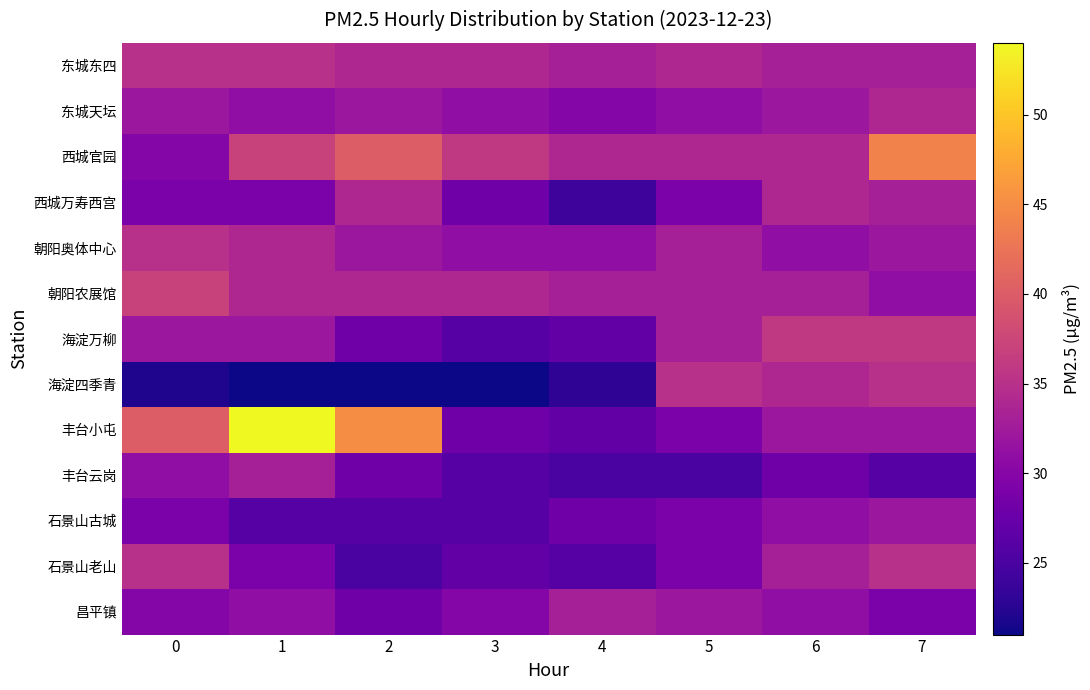

At which category does the chart reach its minimum across all series?

1